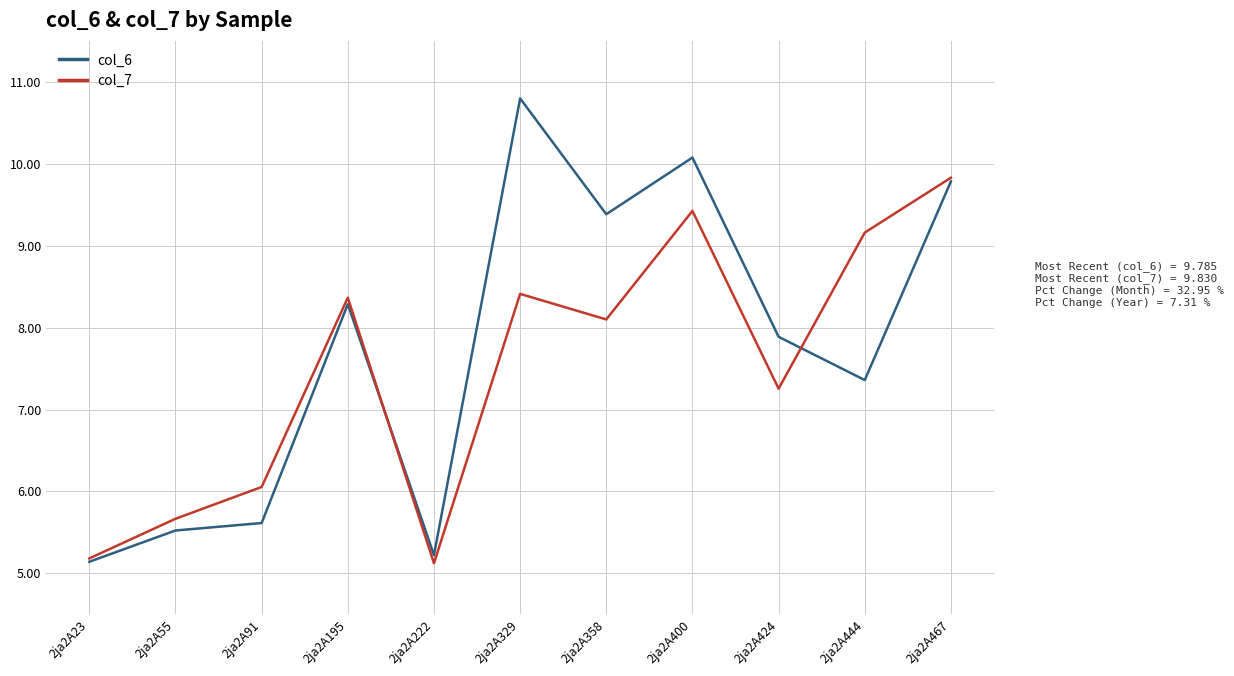

The col_7 series shows 5.2 at 2ja2A23. True or false?

True